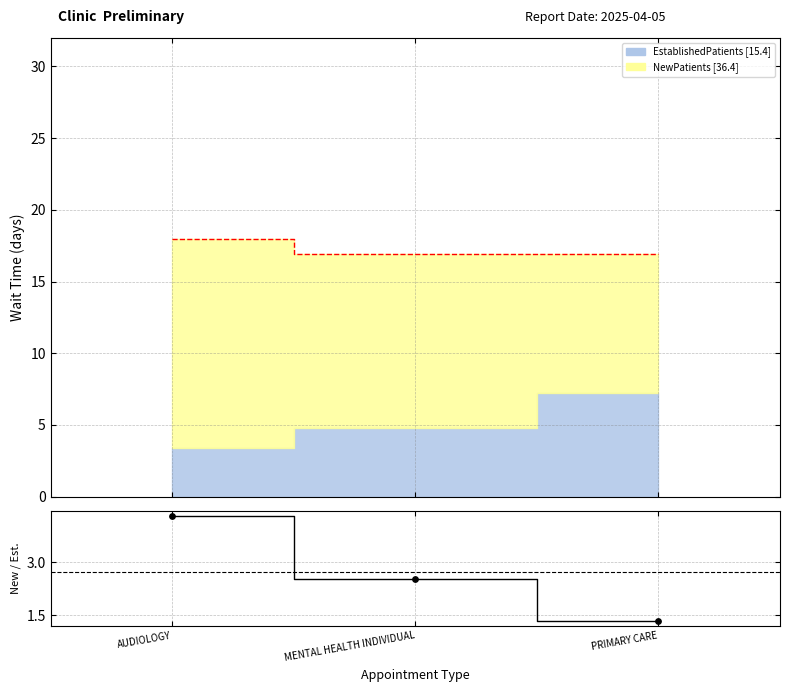

Approximately how many times larger is the value at AUDIOLOGY compared to PRIMARY CARE?

3.2